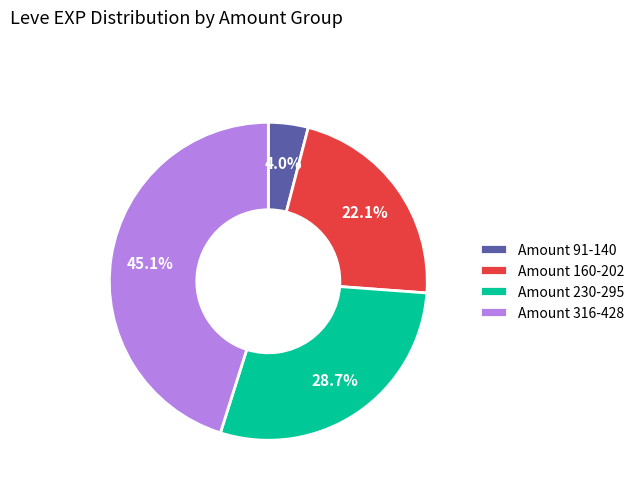

Which has a higher value, Amount 91-140 or Amount 316-428?

Amount 316-428